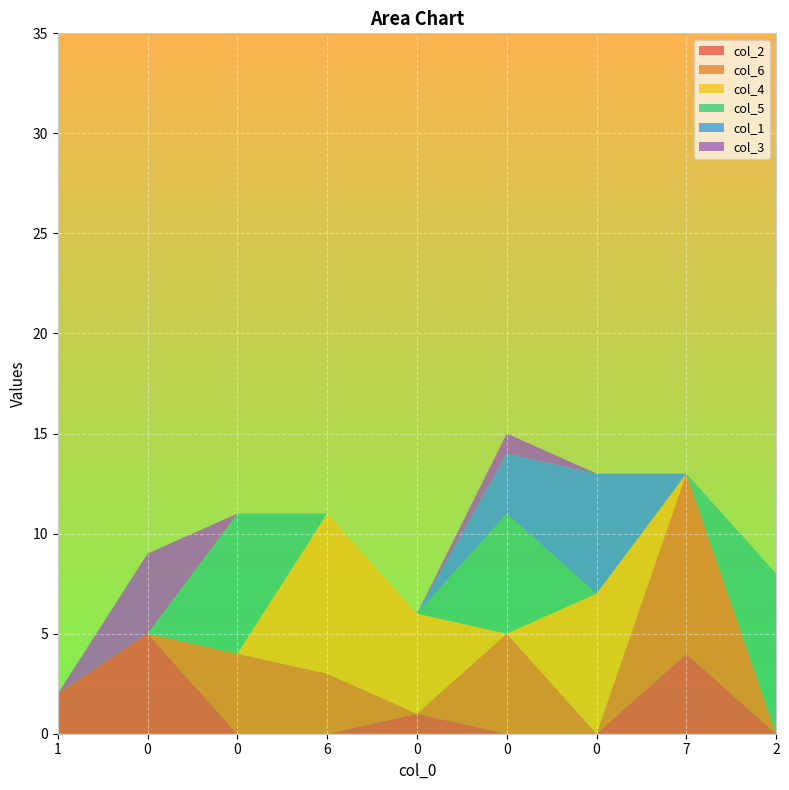

Reading left to right, list all the values displayed in this chart.

col_2: 1=2	0=5	0=0	6=0	0=1	0=0	0=0	7=4	2=0
col_6: 1=0	0=0	0=4	6=3	0=0	0=5	0=0	7=9	2=0
col_4: 1=0	0=0	0=0	6=8	0=5	0=0	0=7	7=0	2=0
col_5: 1=0	0=0	0=7	6=0	0=0	0=6	0=0	7=0	2=8
col_1: 1=0	0=0	0=0	6=0	0=0	0=3	0=6	7=0	2=0
col_3: 1=0	0=4	0=0	6=0	0=0	0=1	0=0	7=0	2=0